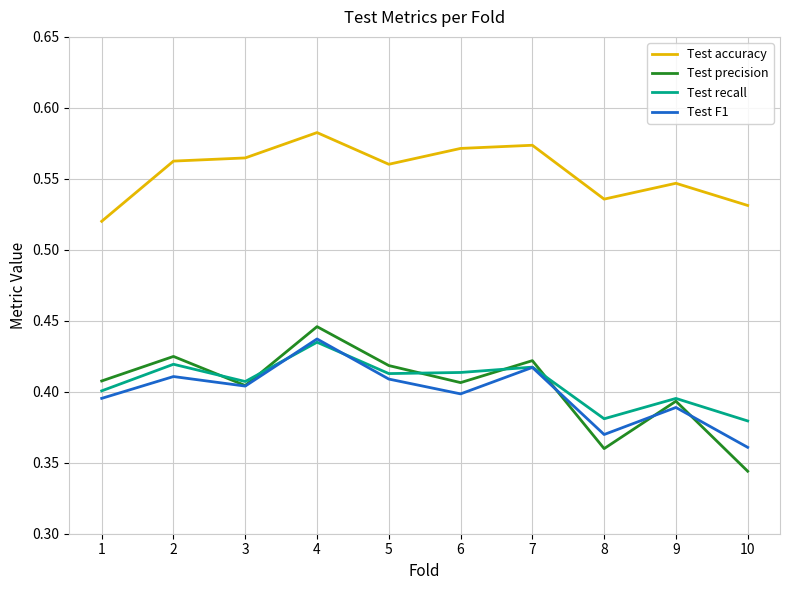

Which series has the largest range (max minus min)?

Test precision